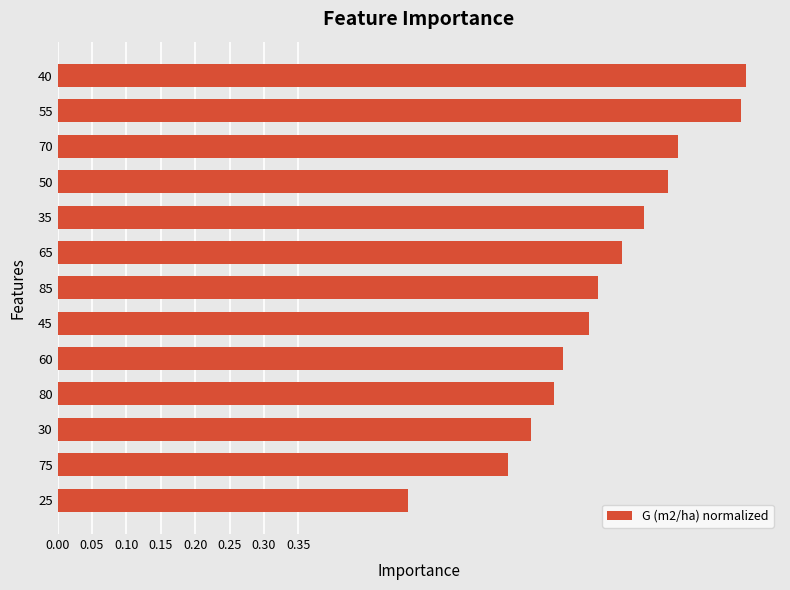

The value at 30 is 0.3. True or false?

False